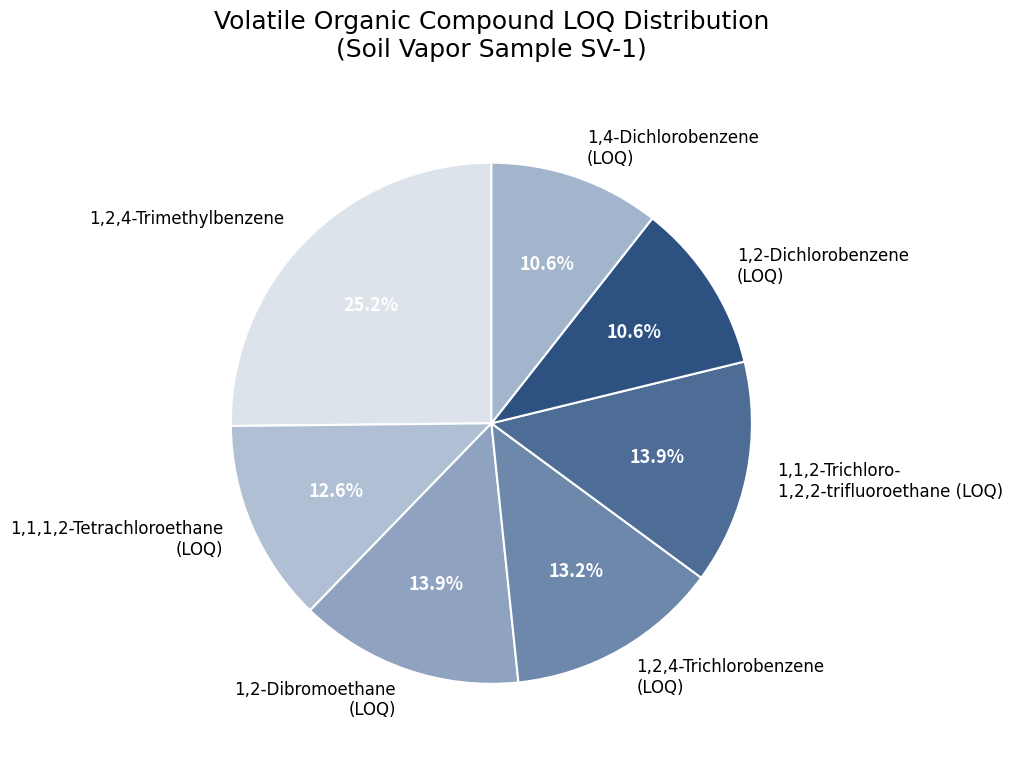

Approximately how many times larger is the value at 1,2,4-Trimethylbenzene compared to 1,1,1,2-Tetrachloroethane (LOQ)?

2.0